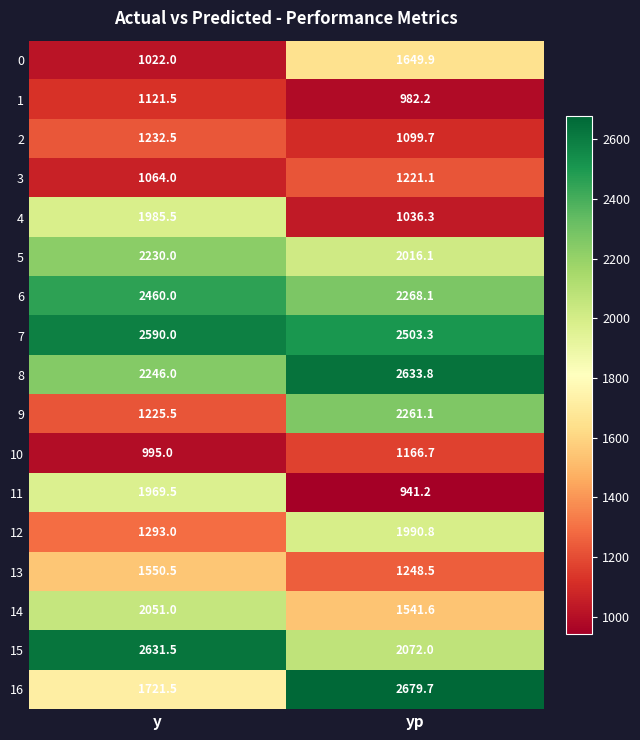

Where does the 11 series first go above 1969?

y